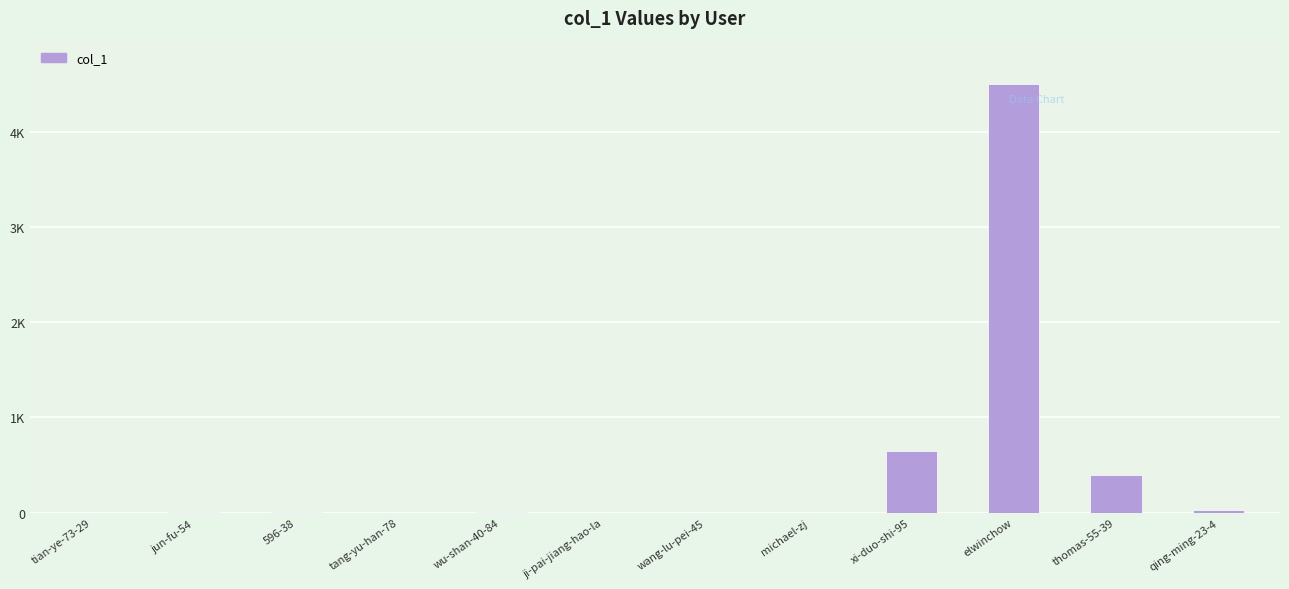

Does the chart contain stacked bars?

No